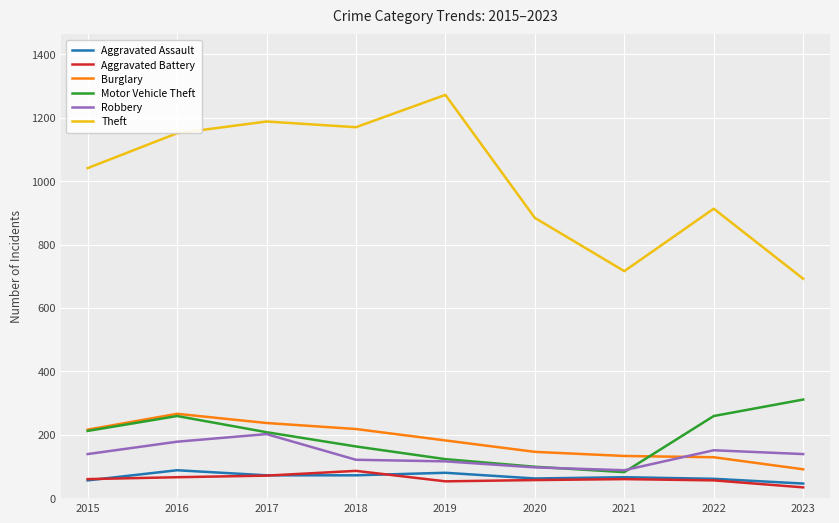

The Aggravated Battery series shows 34 at 2023. True or false?

True